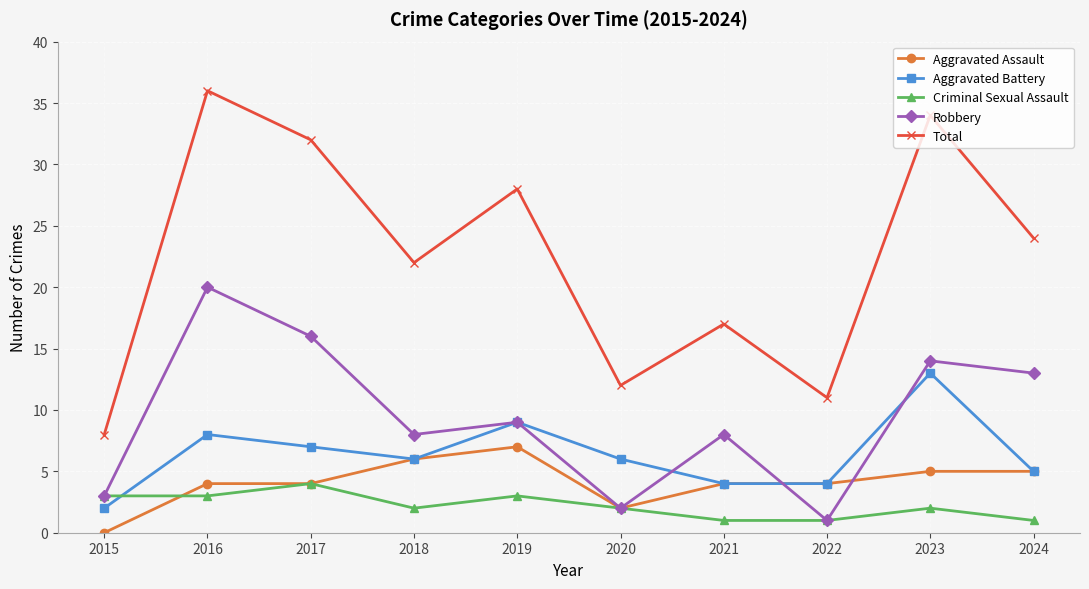

True or false: Total and Aggravated Battery intersect in this chart.

False